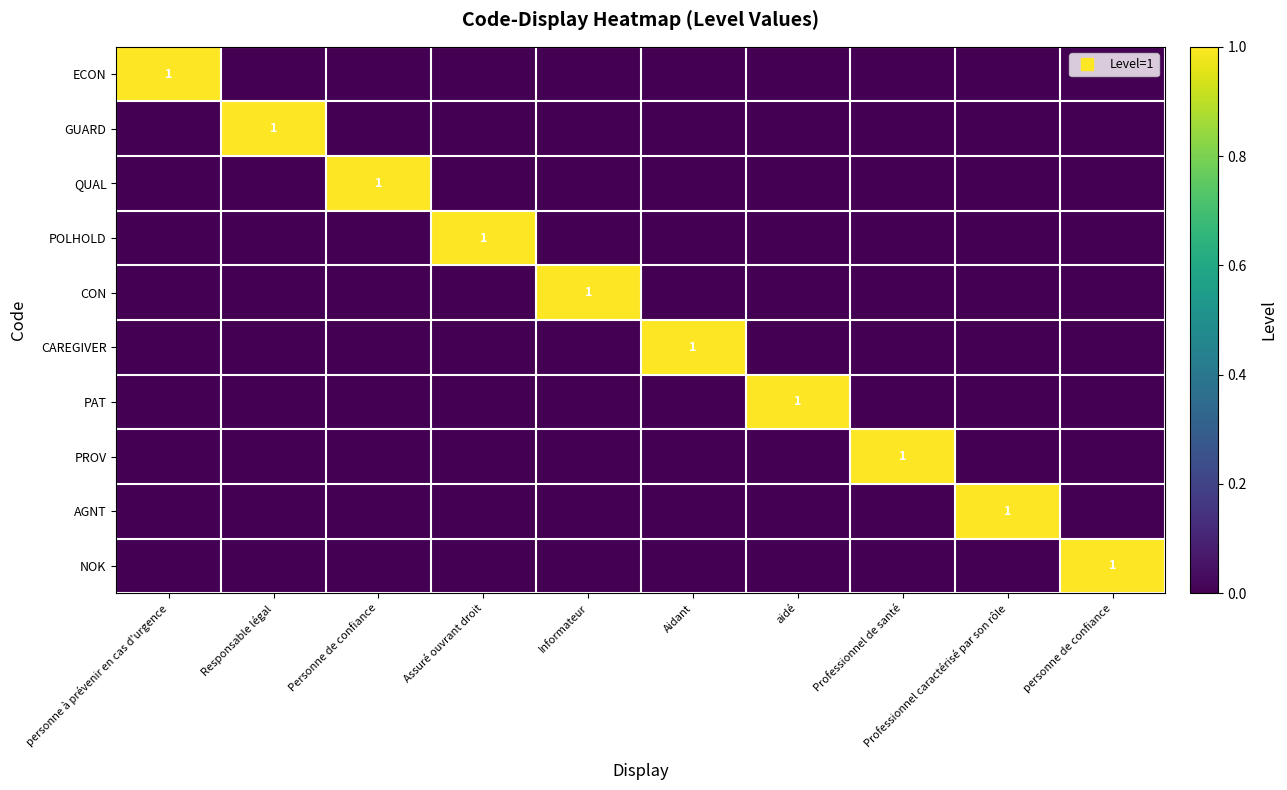

Between Responsable légal and Personne de confiance, which series saw the biggest shift?

GUARD